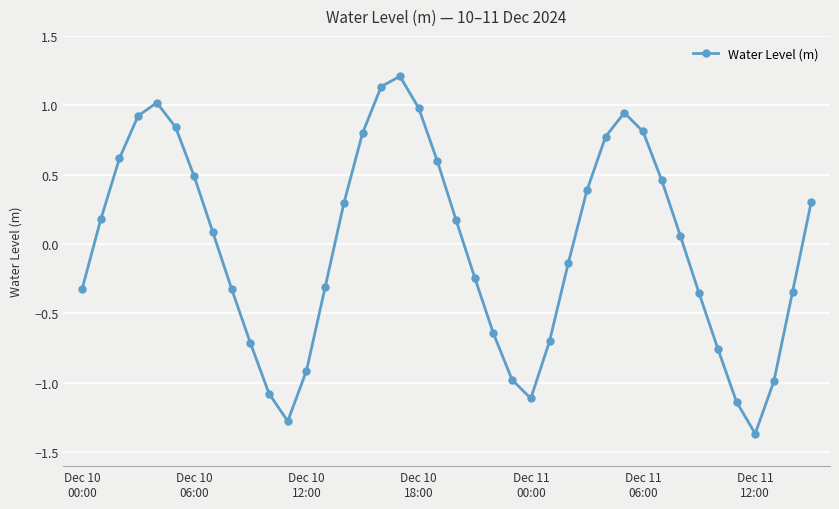

Count the number of data series in this chart.

1